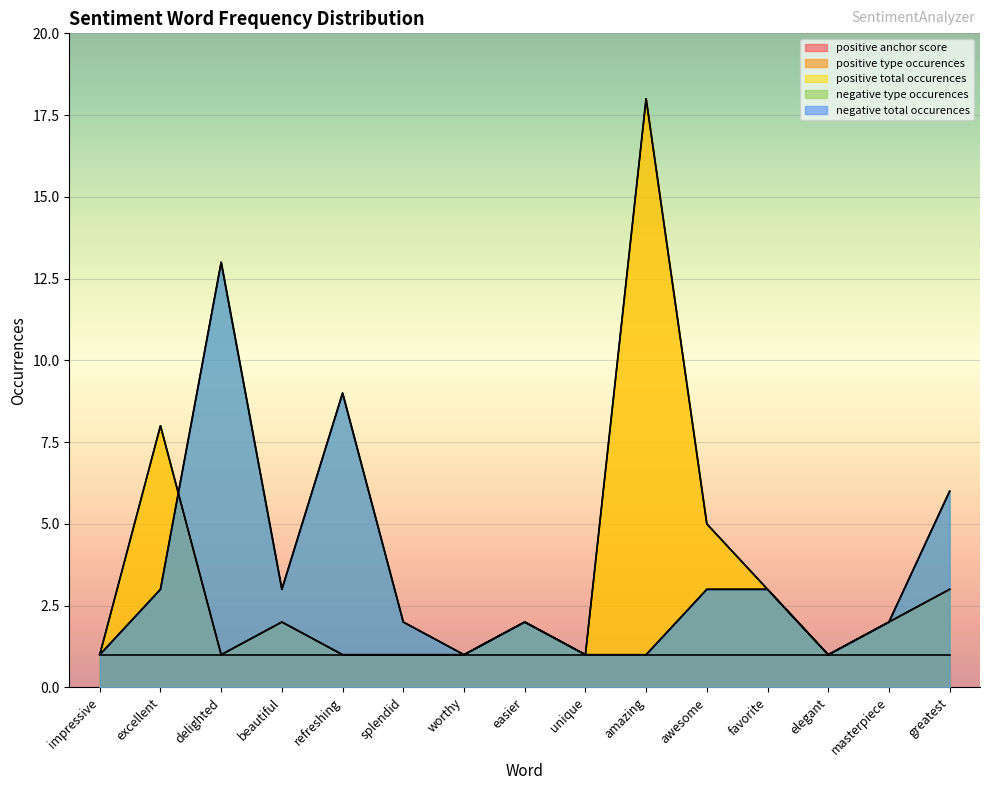

Between splendid and easier, which series saw the biggest shift?

positive type occurences